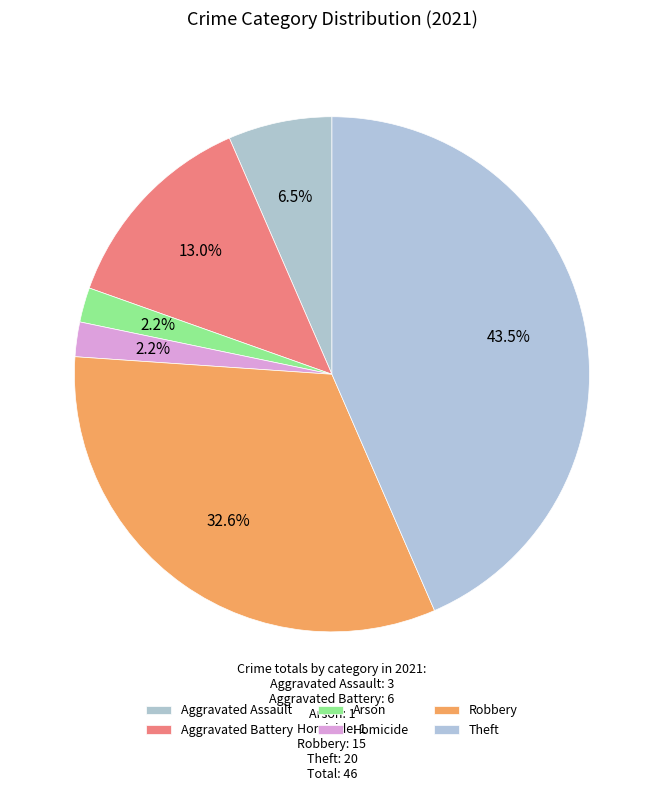

How many slices are in this pie chart?

6